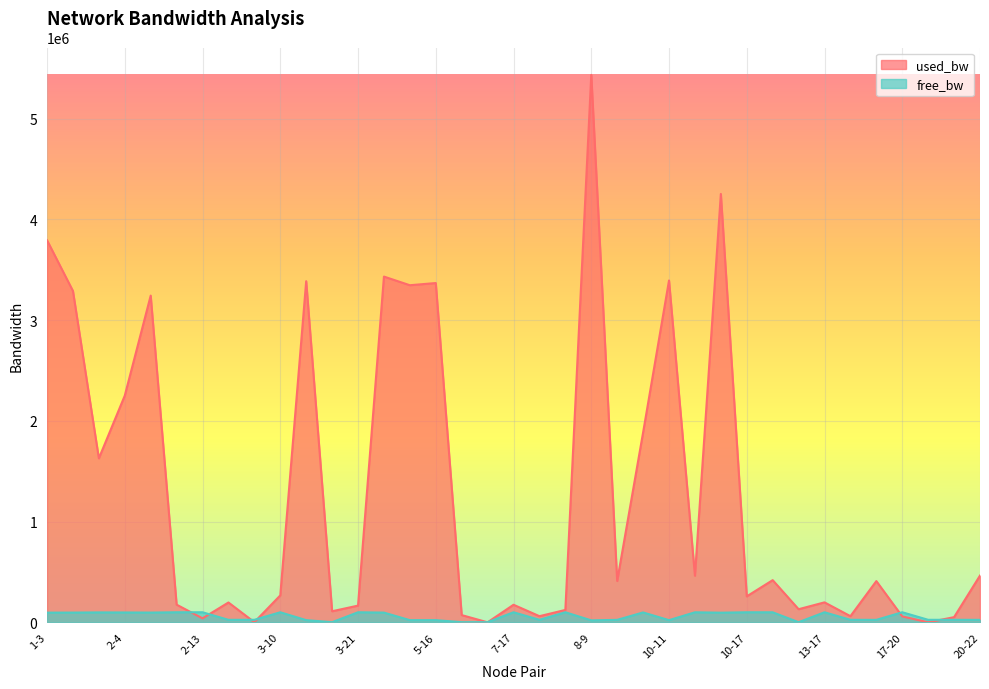

How many distinct data groups are displayed?

2